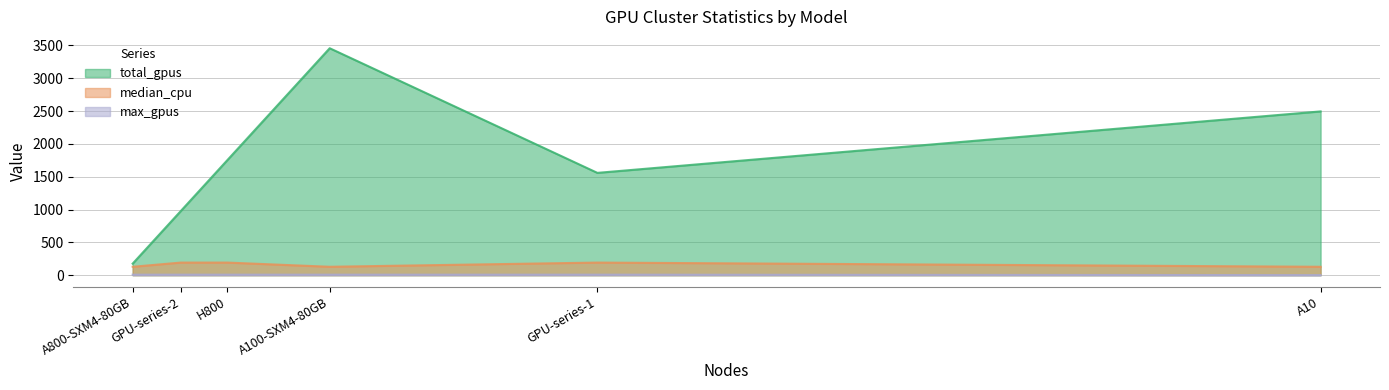

True or false: max_gpus and median_cpu intersect in this chart.

False